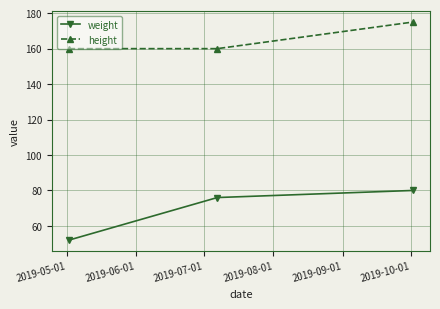

Does the chart display data point markers on the line(s)?

Yes